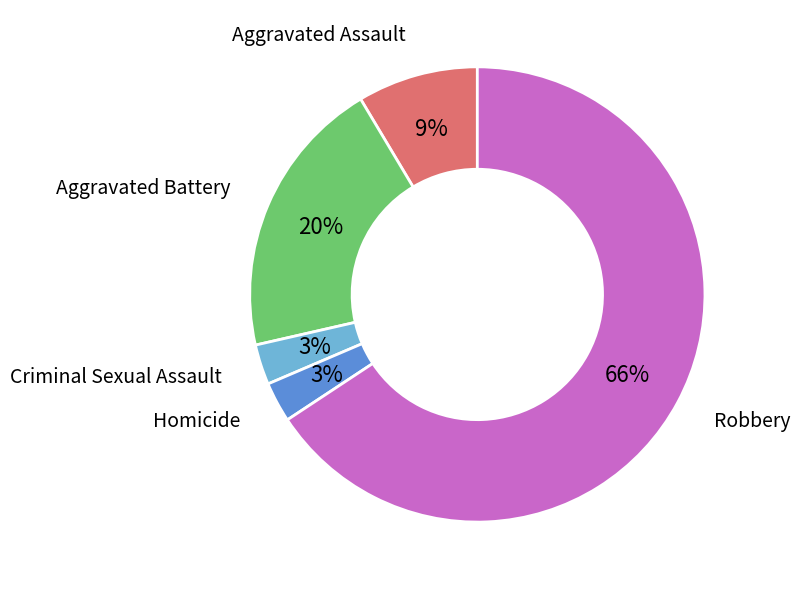

Do Aggravated Assault and Homicide together represent more than half of the pie?

No